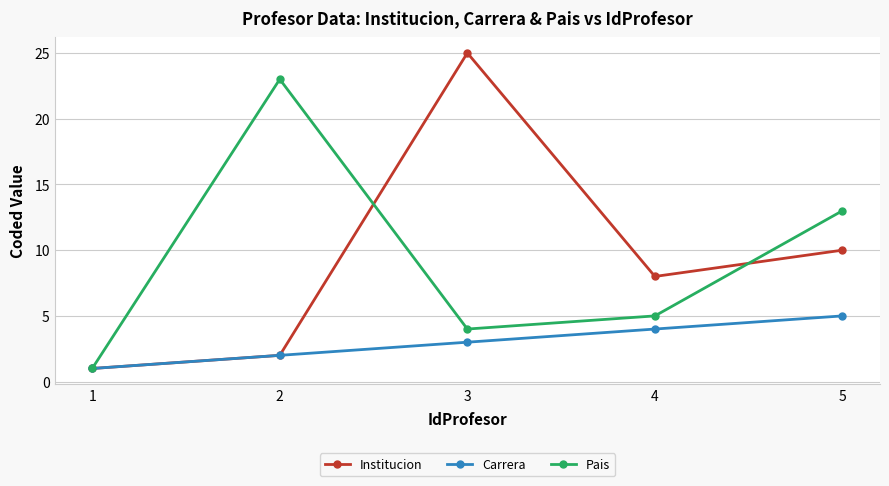

How many data points in Institucion are less than 8?

2